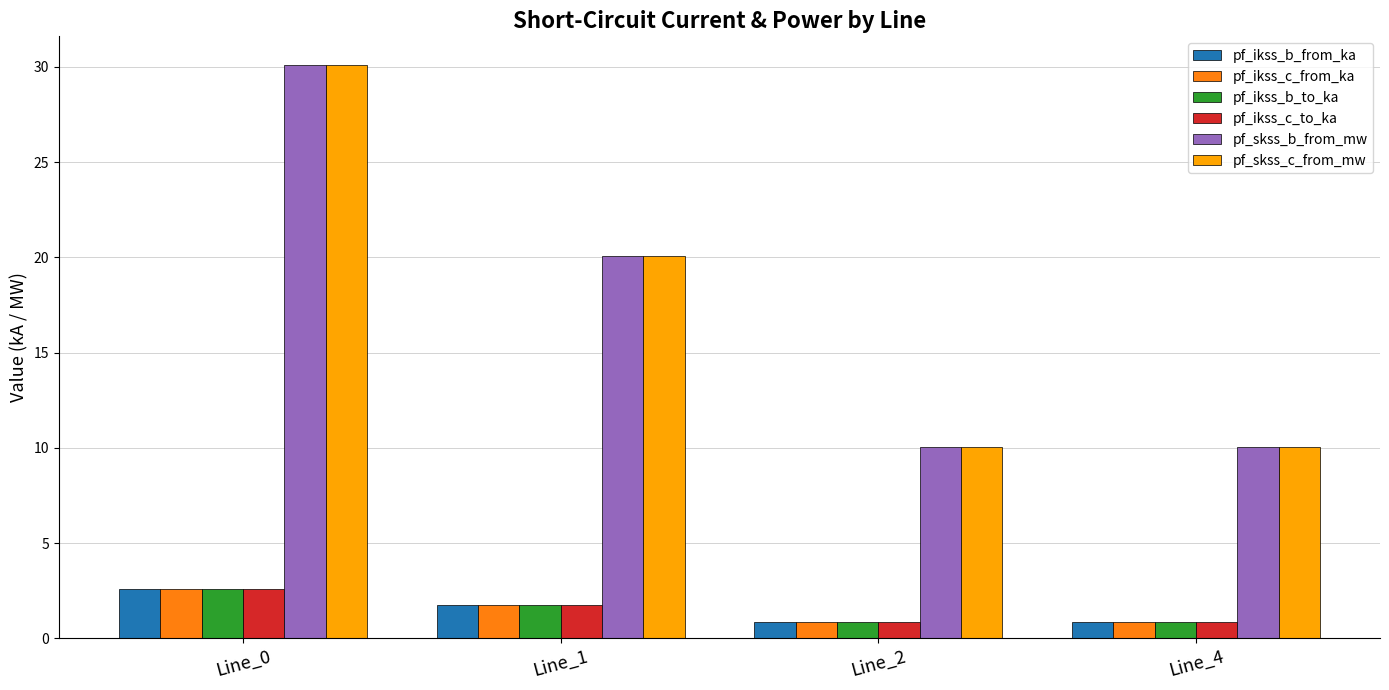

What is the difference between the highest and lowest values at Line_0?

27.5